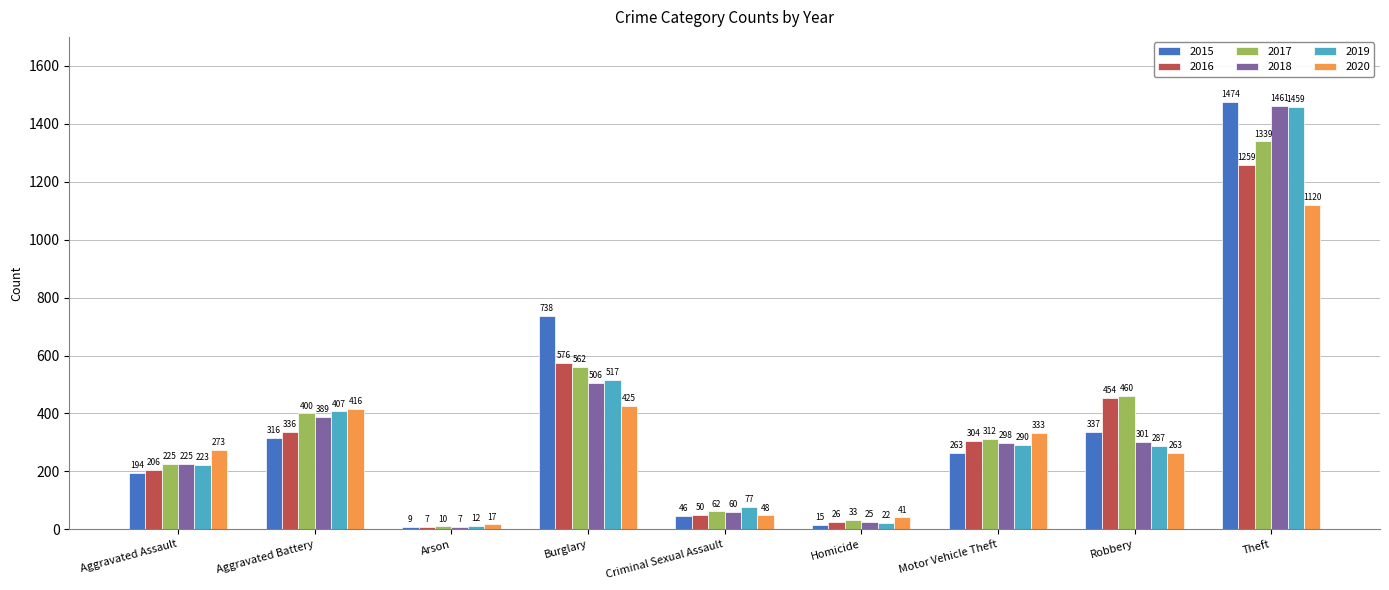

Is the value of 2020 at Motor Vehicle Theft greater than the value of 2017 at Theft?

No